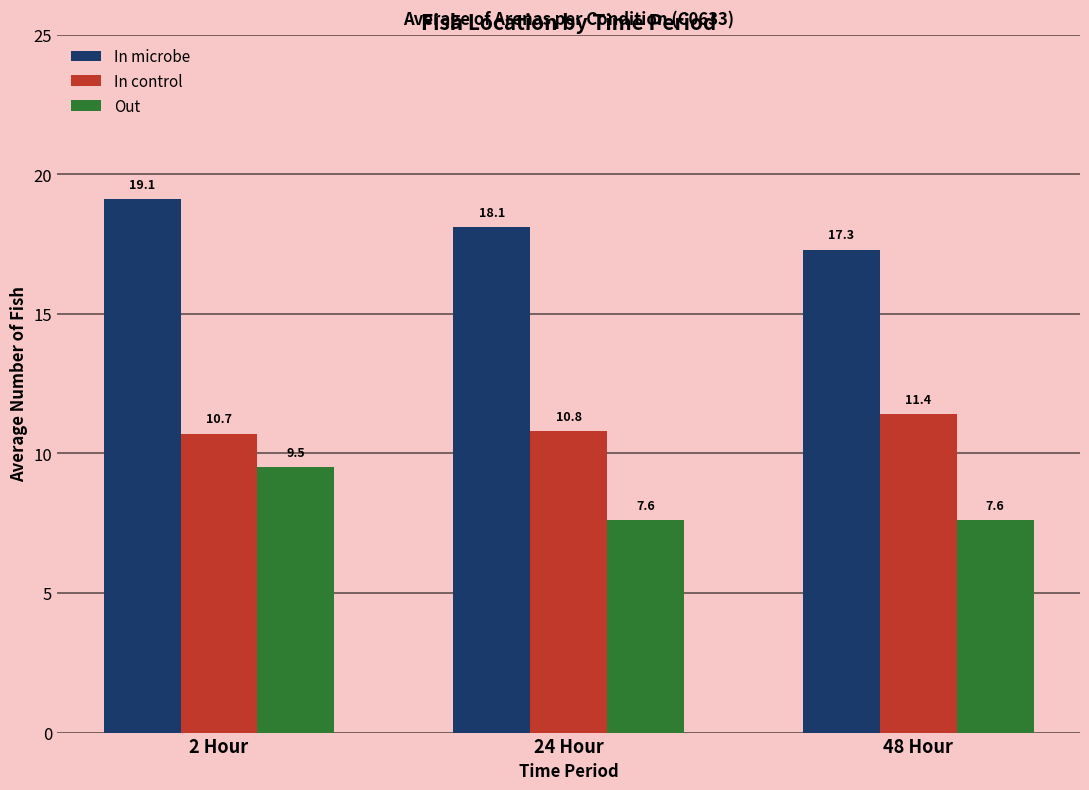

The In microbe series shows 29.4 at 24 Hour. True or false?

False